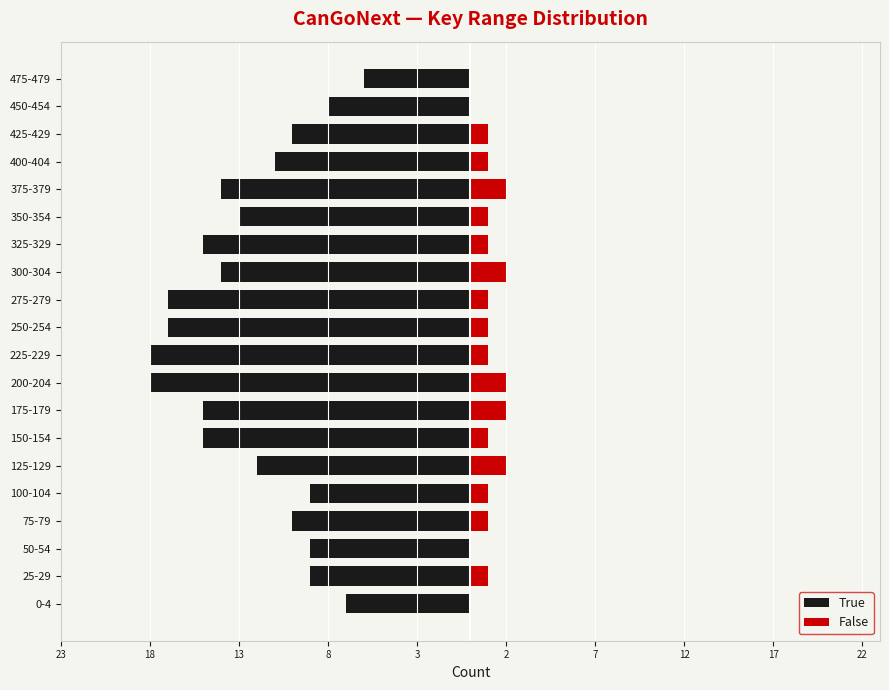

Is the value of True at 400-404 greater than the value of False at 275-279?

No